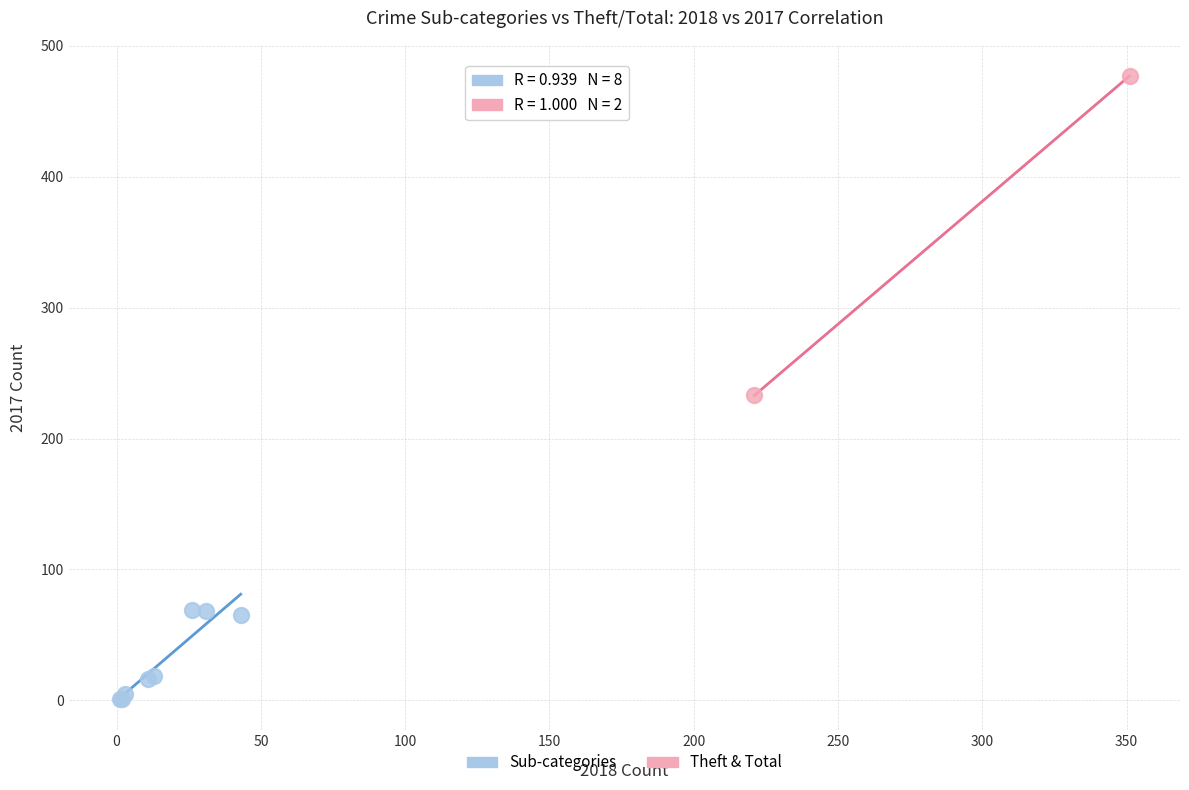

Which series contains the lowest Y value?

Sub-categories